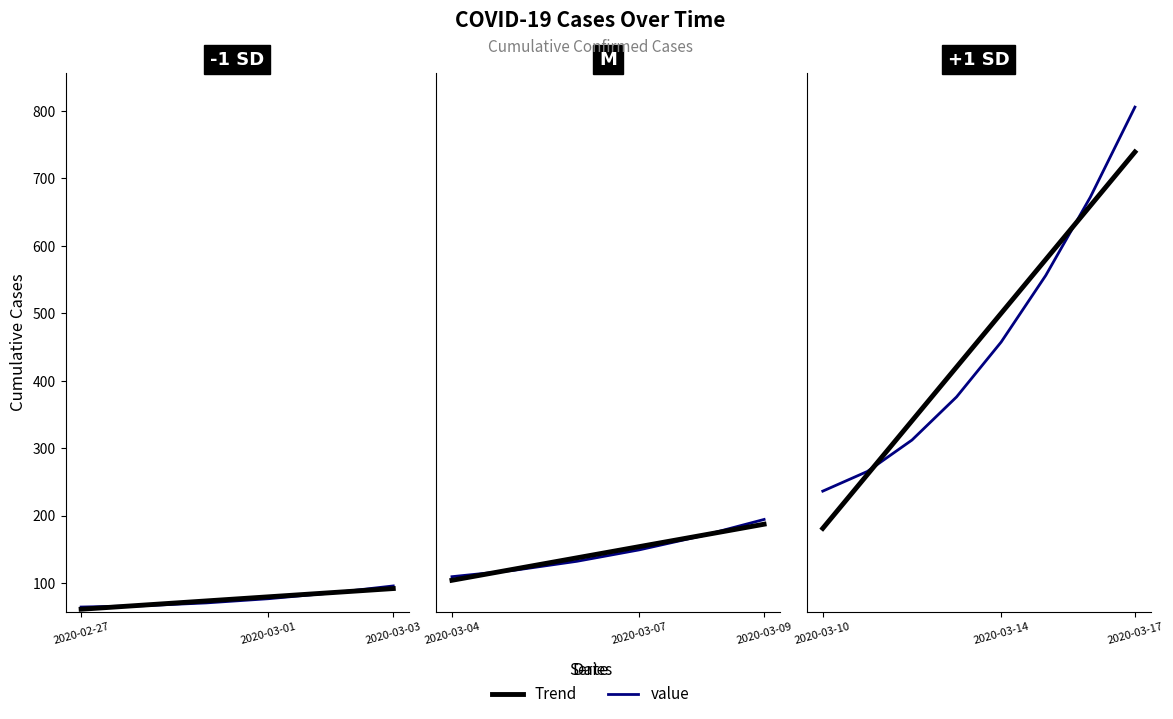

How many lines are shown in the chart?

2